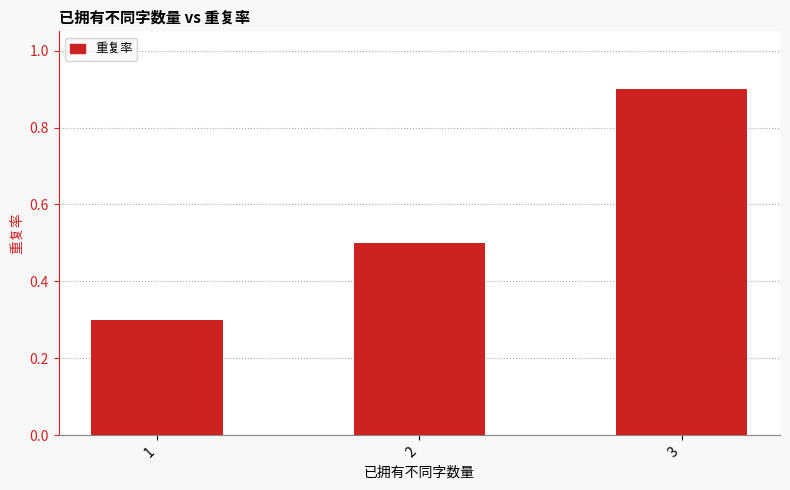

What is the value of the 1st bar from the left?

0.3